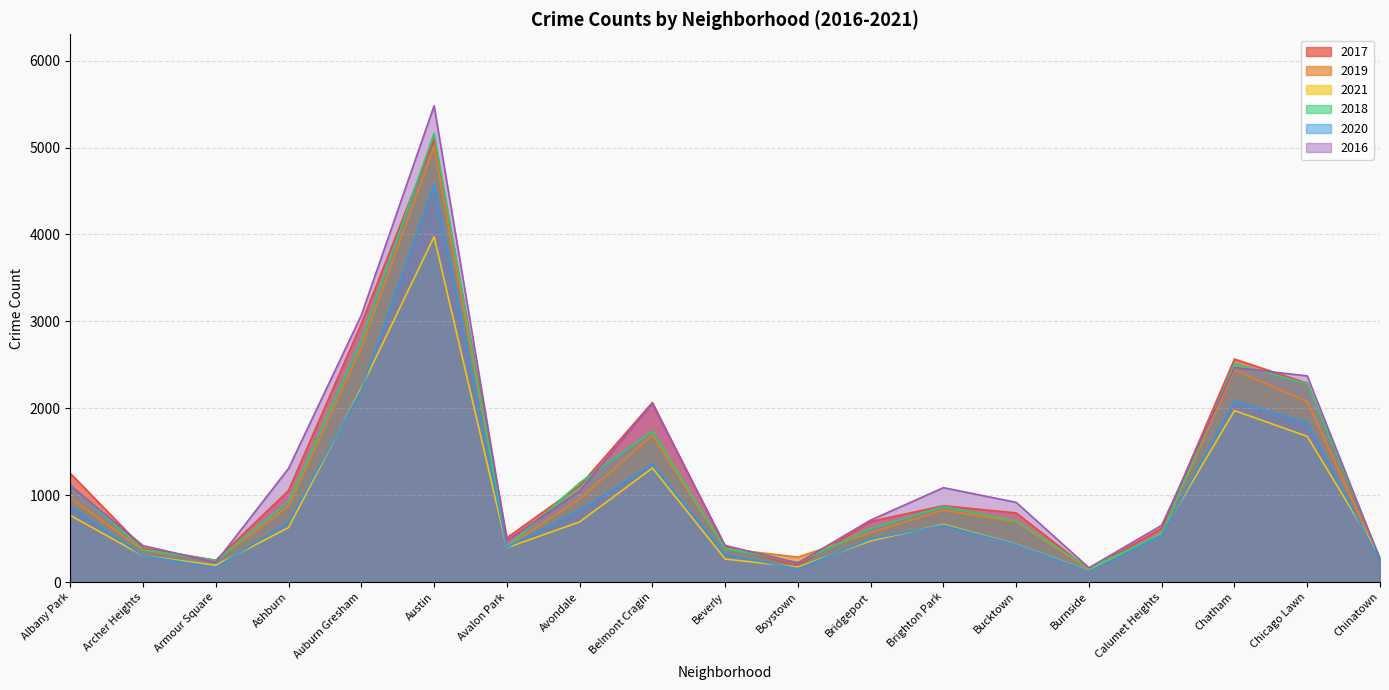

What is the minimum value shown in the chart?

126